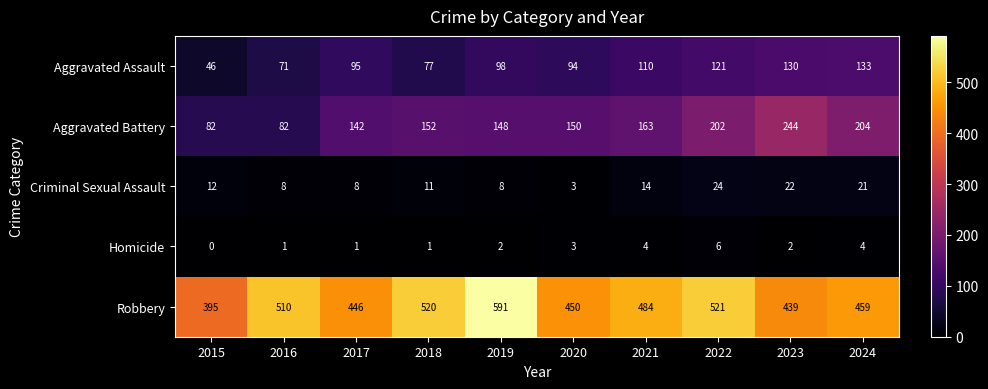

Which series changed the most between 2017 and 2018?

Robbery